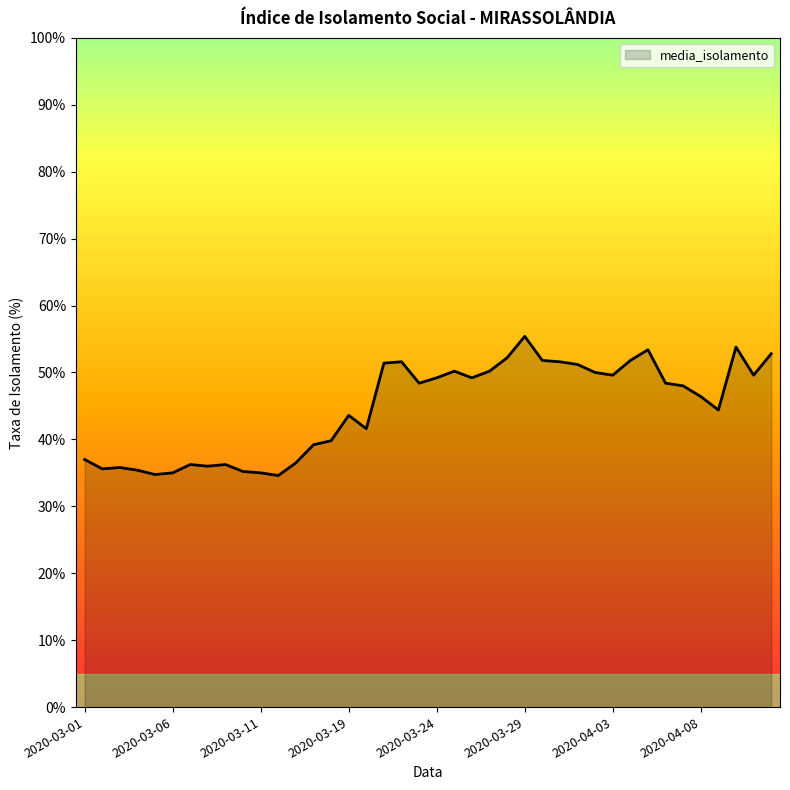

What is the difference between the maximum and minimum values?

20.8